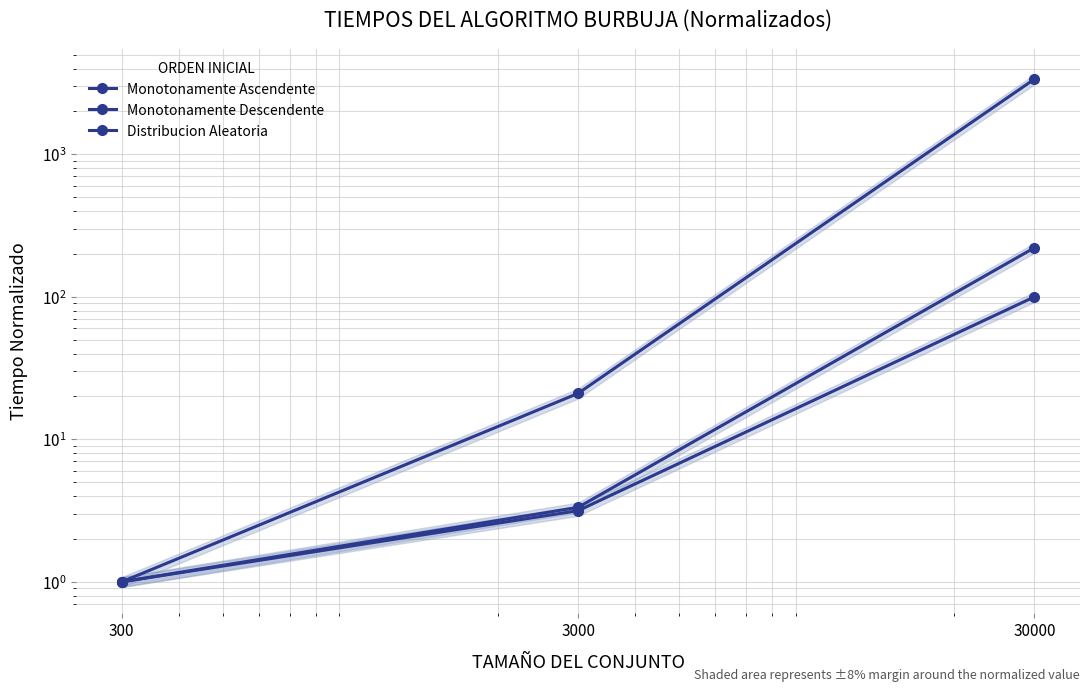

What is the value of the Monotonamente Ascendente point at the 1st from the left?

1.0